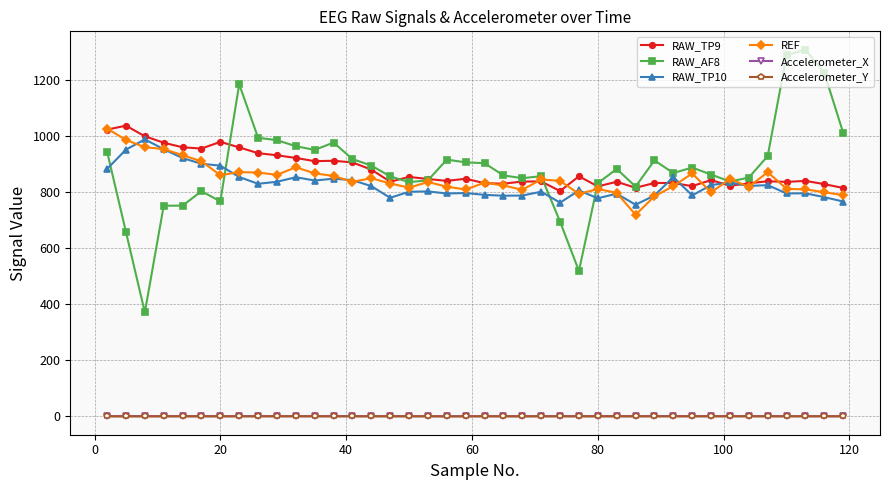

Which series has the widest spread of values?

RAW_AF8